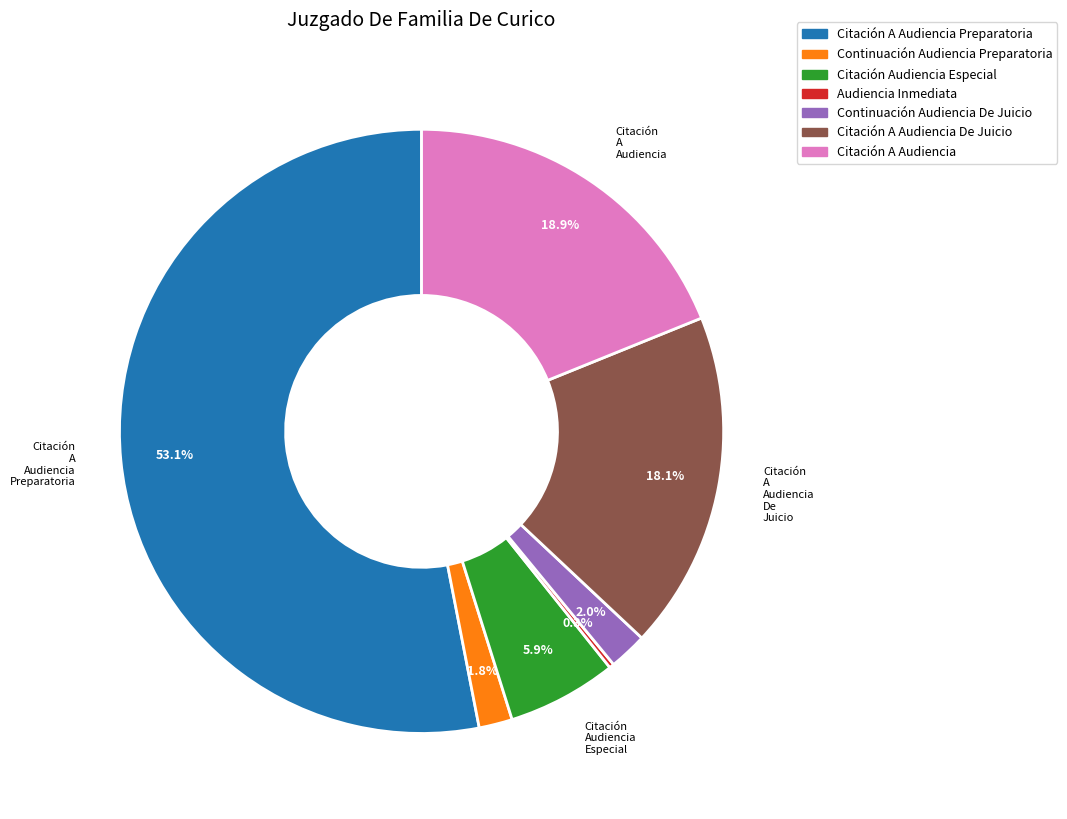

Which slice is the largest?

Citación A Audiencia Preparatoria